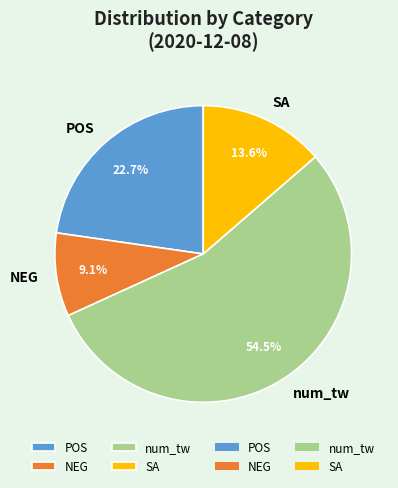

Do num_tw and SA together represent more than half of the pie?

Yes